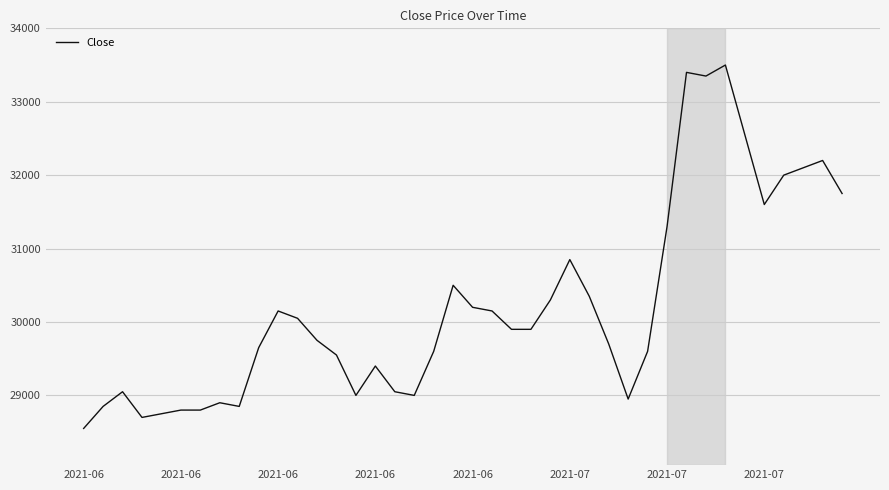

What is the maximum value shown in the chart?

33500